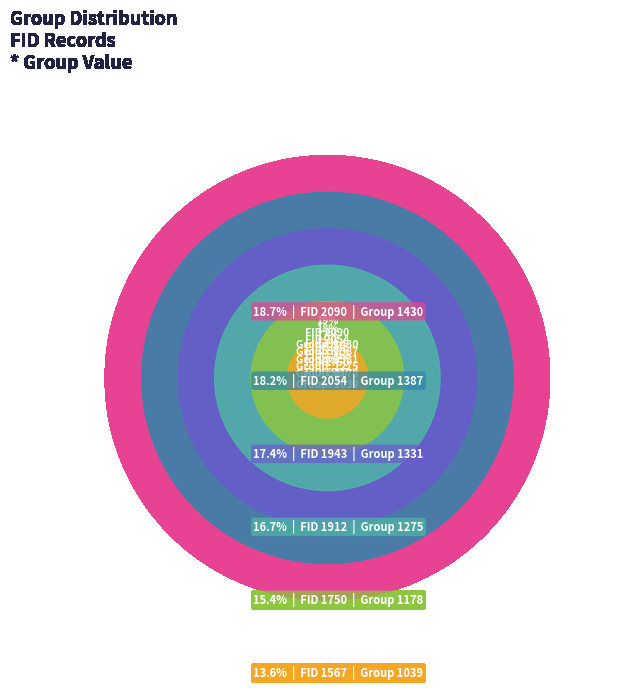

Rank the categories by value from lowest to highest.

1567, 1750, 1912, 1943, 2054, 2090